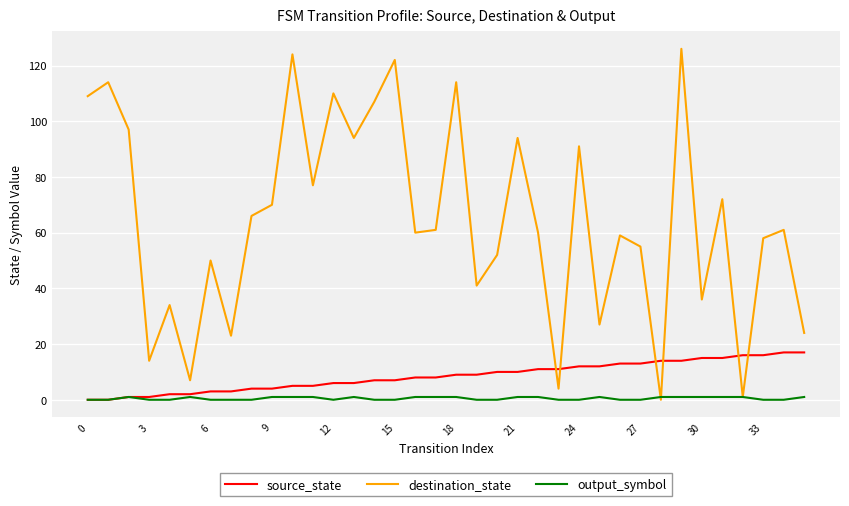

Which series ends up on top after the final intersection of source_state and destination_state?

destination_state